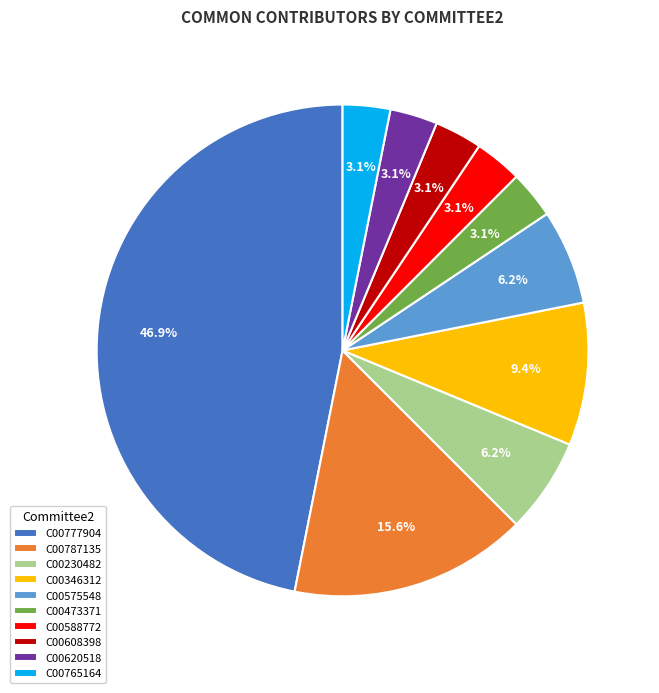

Is C00588772 the majority of the pie?

No